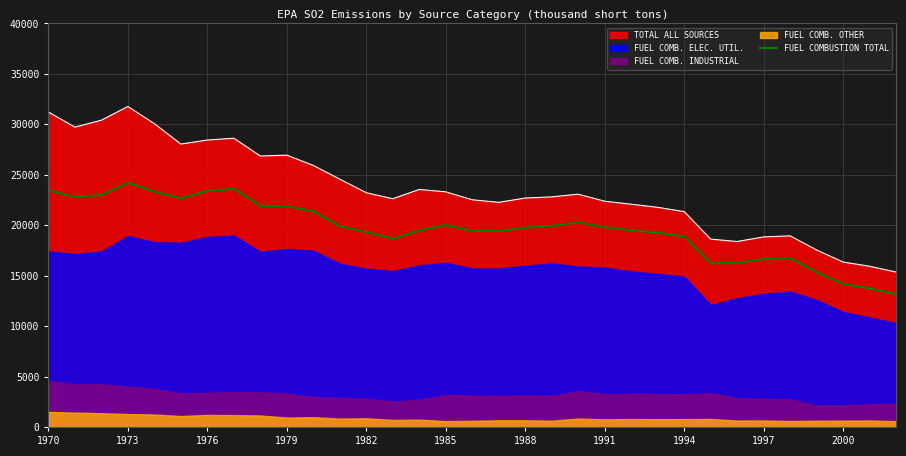

The TOTAL ALL SOURCES series shows 20042 at 1970. True or false?

False